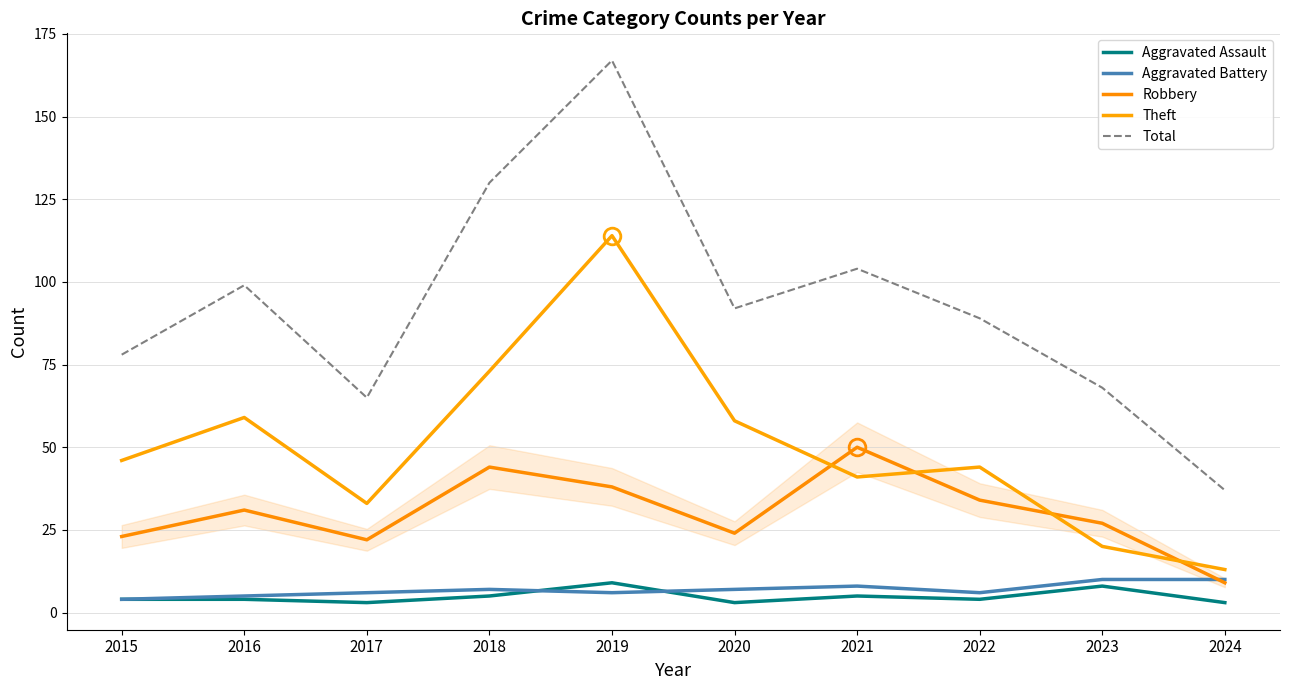

What is the minimum value shown in the chart?

3